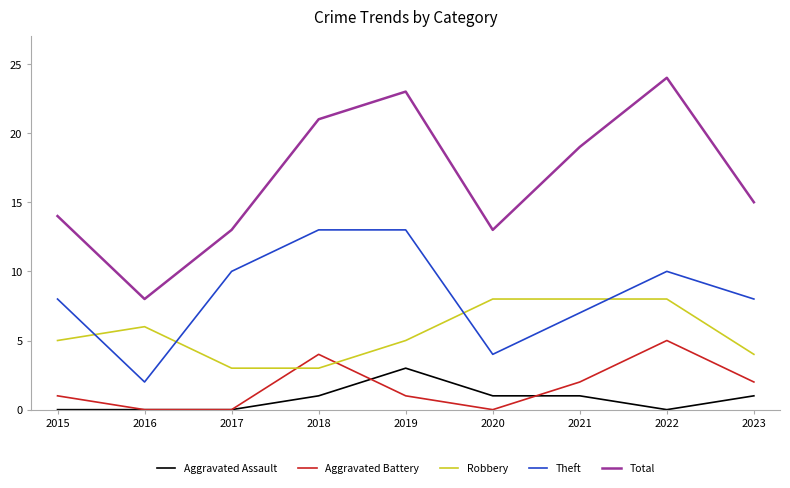

Which series has the largest total across all categories?

Total